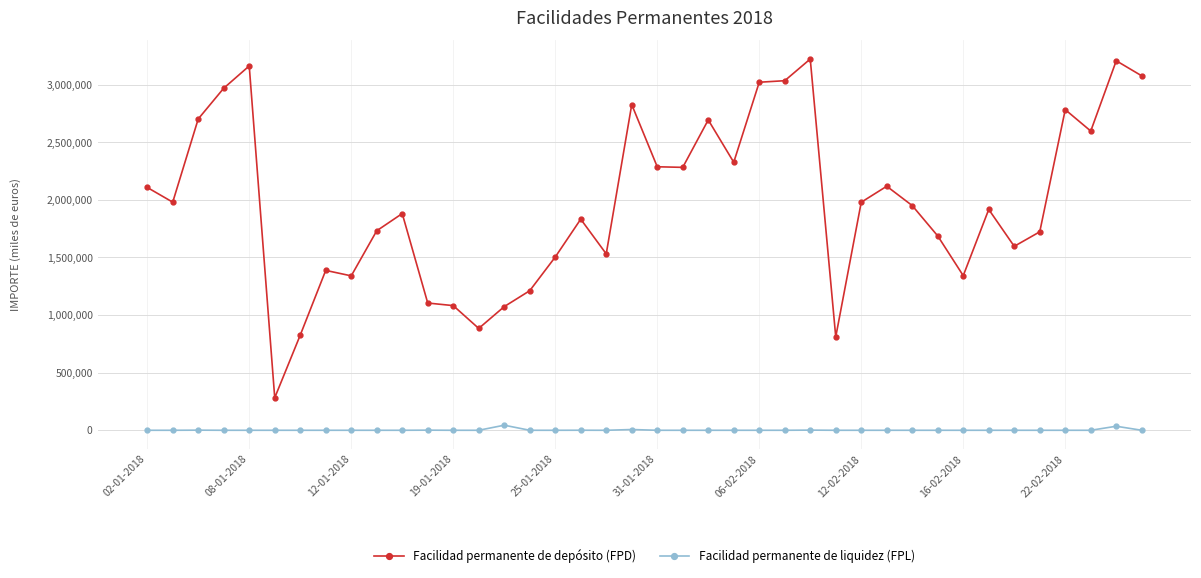

What is the sum of all Facilidad permanente de depósito (FPD) values?

79088399